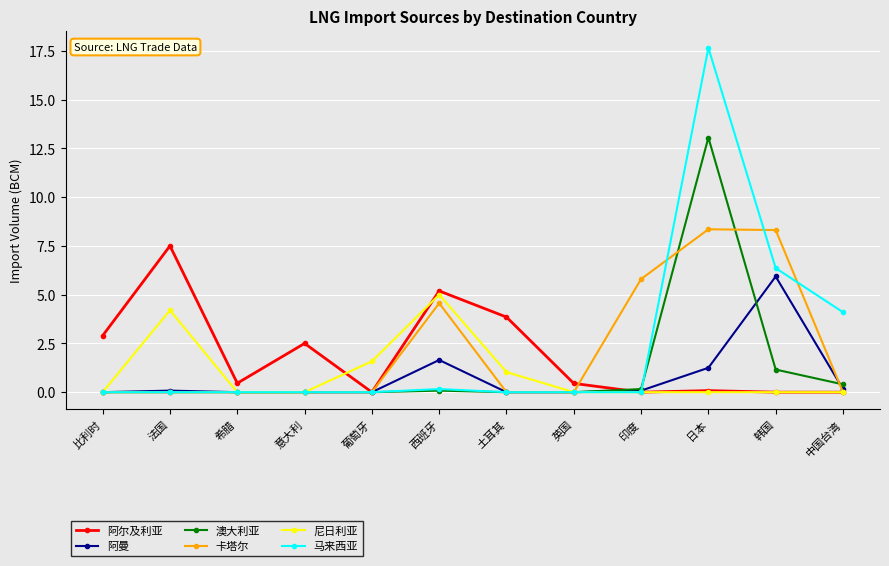

How many lines are shown in the chart?

6